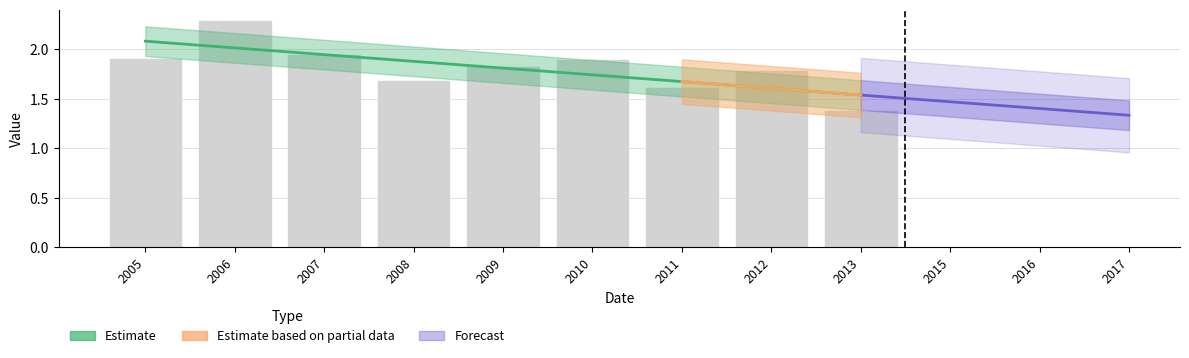

The value at 2006 is 3.7. True or false?

False